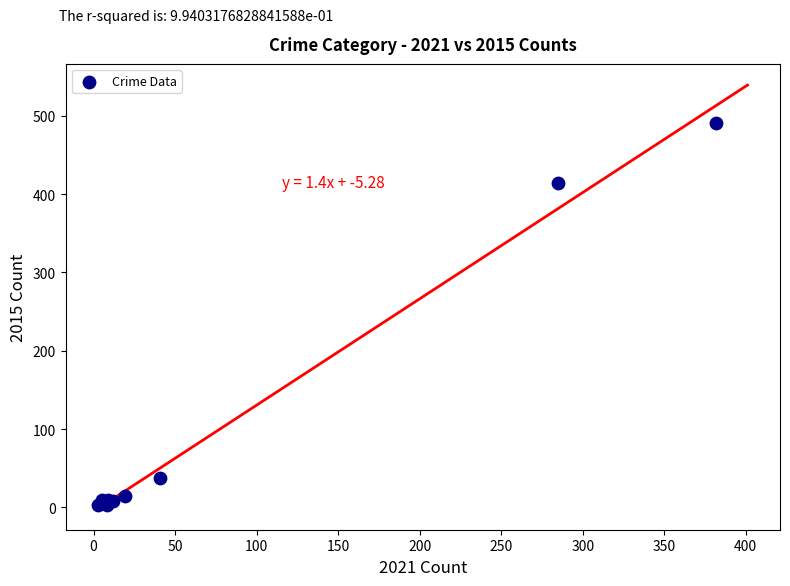

What Y value in the scatter plot is closest to 247?

414